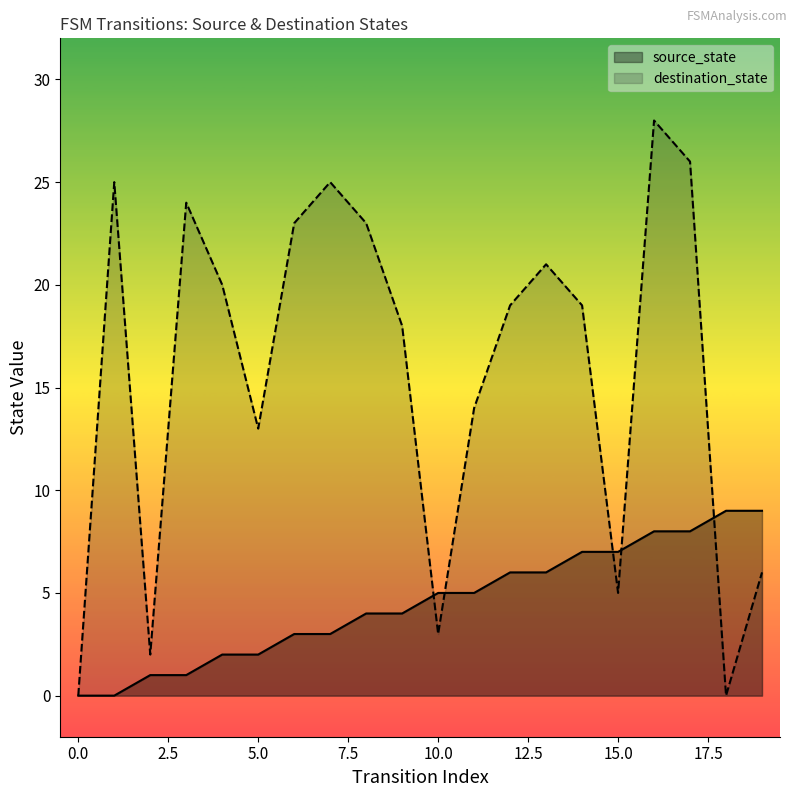

What is the value of the source_state point at the 13th from the left?

6